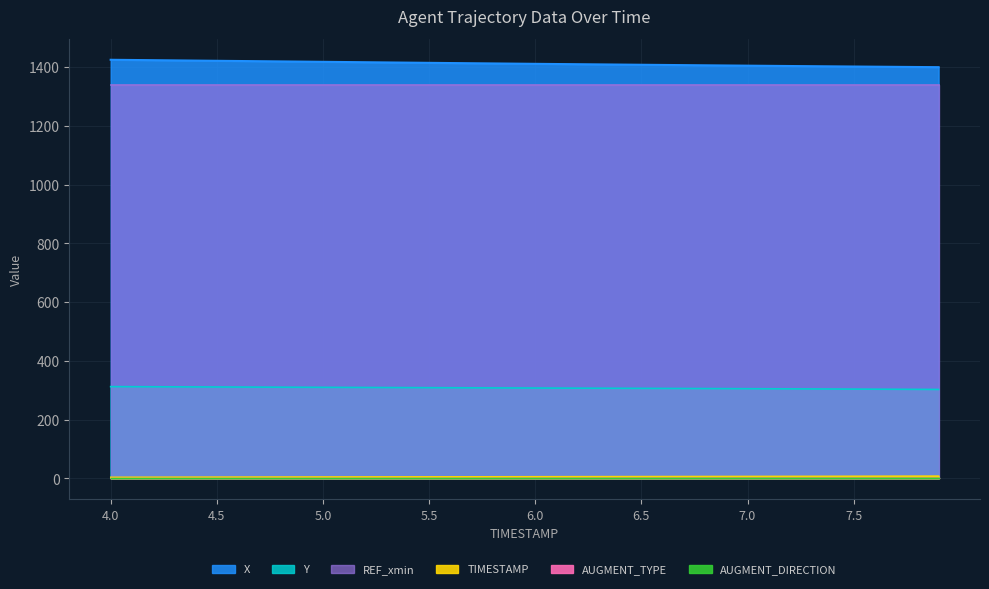

True or false: X has a value of 1876.7 at 6.1.

False